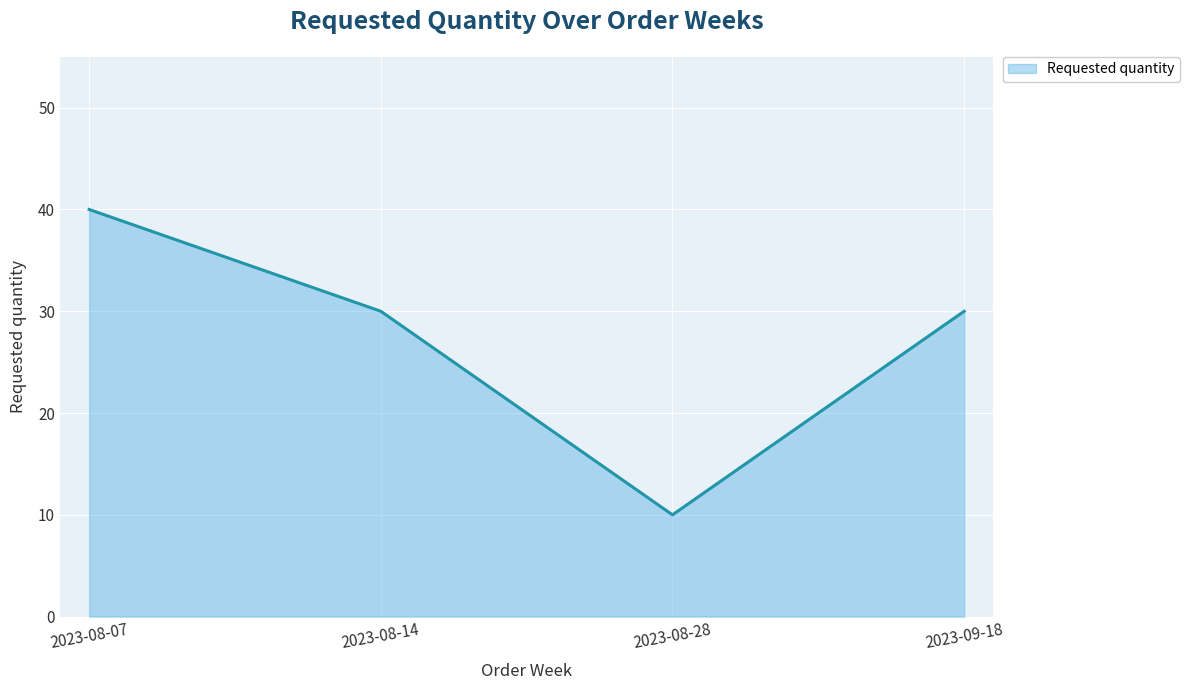

What is the greatest value displayed?

40